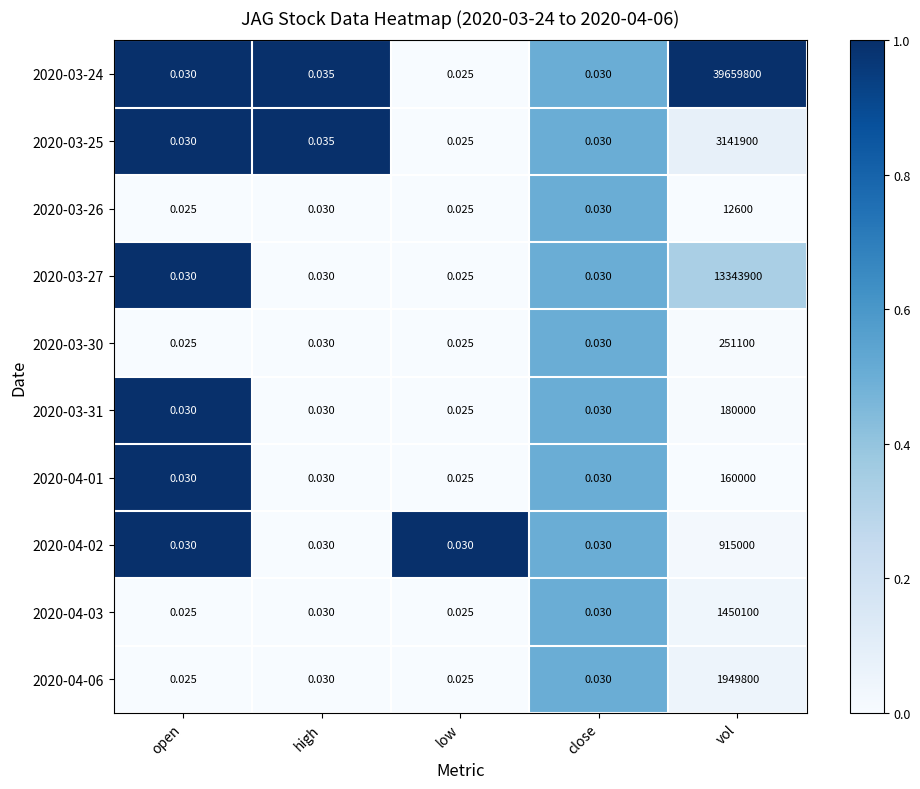

Is the value of 2020-04-03 at close greater than the value of 2020-03-25 at vol?

No